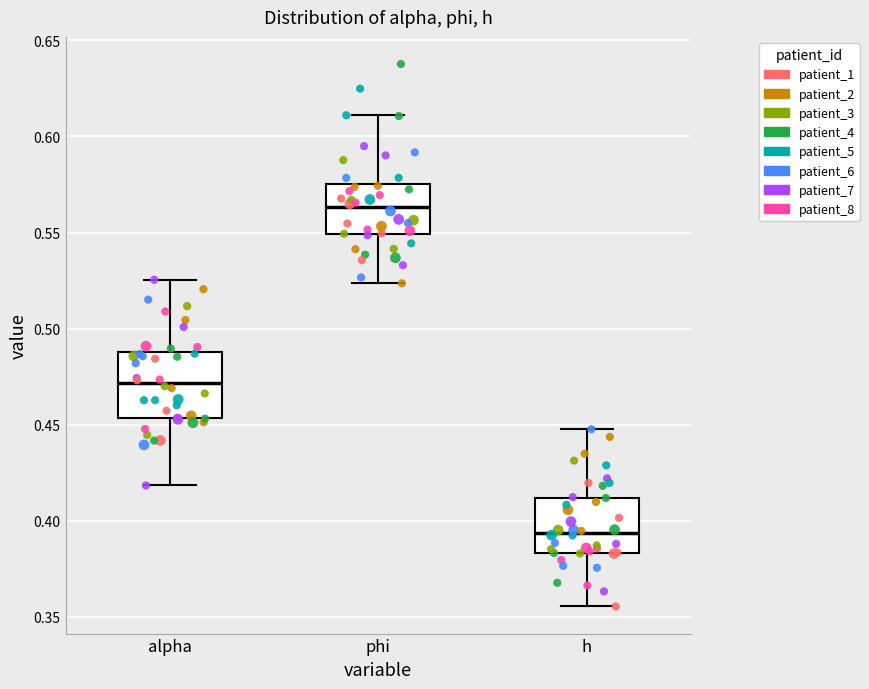

Reading left to right, transcribe this box plot: for each box, give where its median line is, the range the box spans, and where its two whiskers end, as read against the y-axis. The values are not printed on the chart, so give them approximately, as read against the axis.

alpha: median 0.470, box 0.455 to 0.490, whiskers 0.420 to 0.525
phi: median 0.565, box 0.550 to 0.575, whiskers 0.525 to 0.610
h: median 0.395, box 0.385 to 0.410, whiskers 0.355 to 0.450